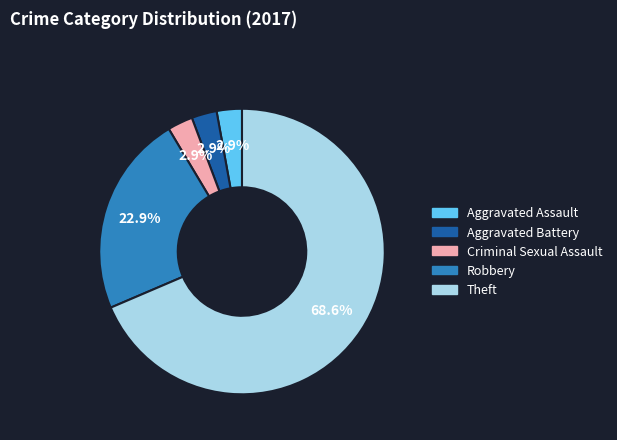

How much of the chart is everything except Robbery?

77.1%